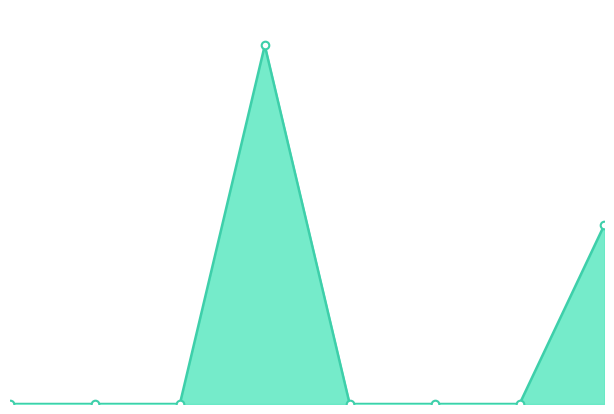

Between 6 and 3, which is larger?

3